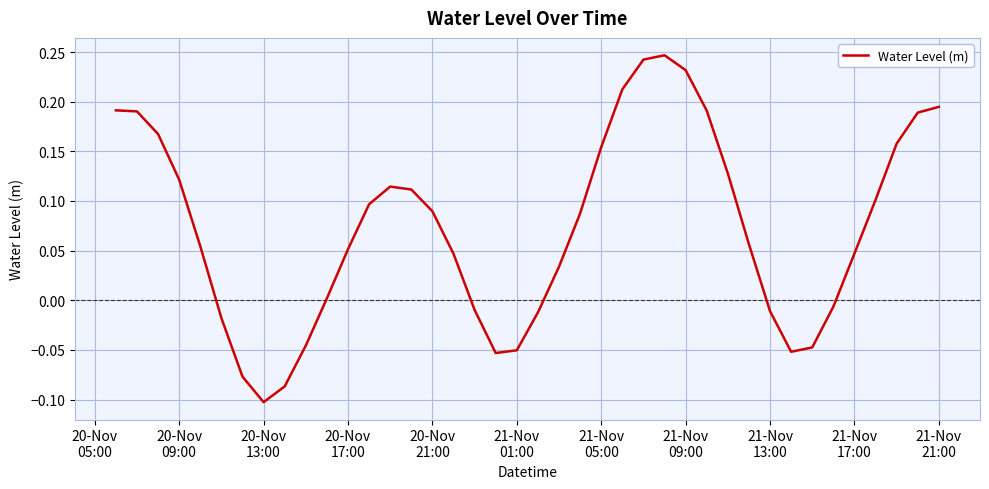

What is the difference between the maximum and minimum values?

0.3